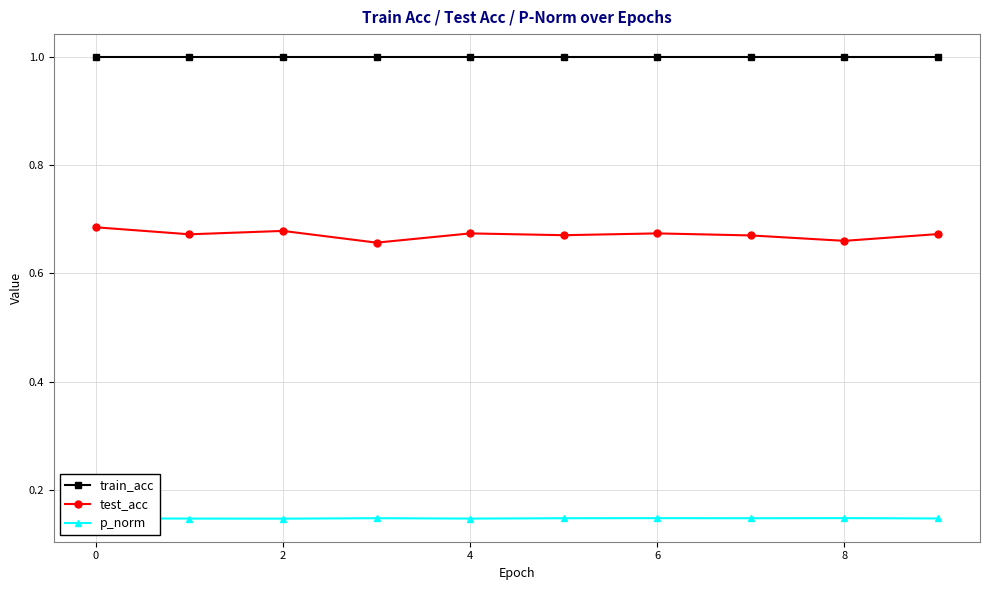

In test_acc, how many points are lower than both neighbors (excluding endpoints)?

4